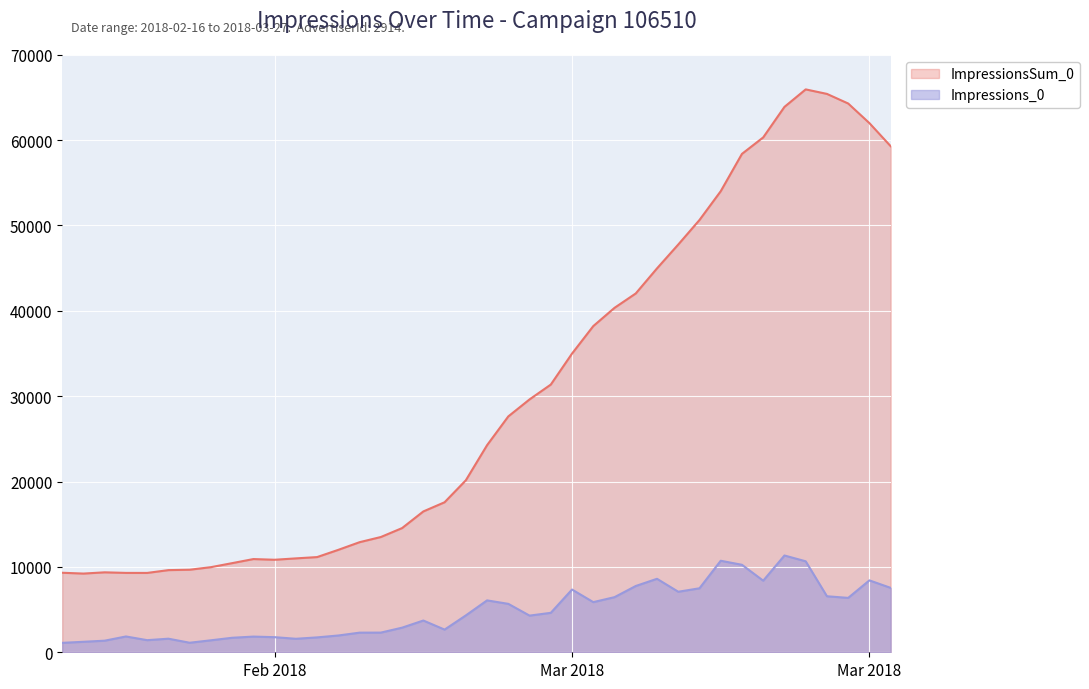

Rank the series by their average value, from highest to lowest.

ImpressionsSum_0, Impressions_0